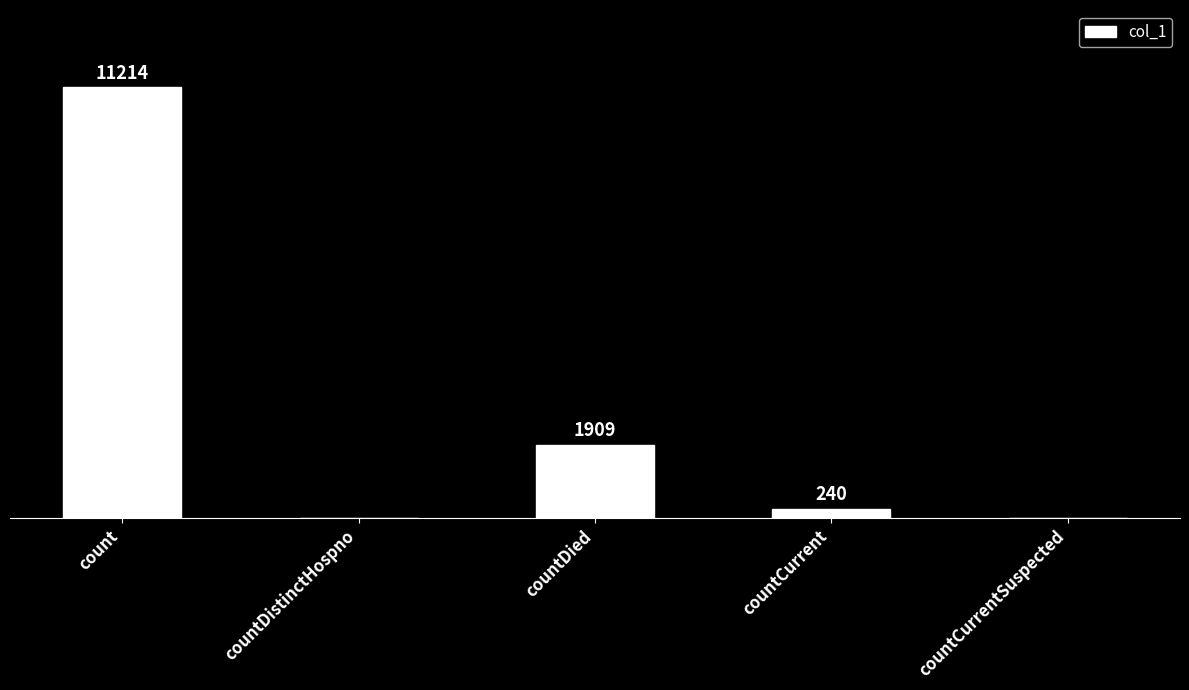

Which label corresponds to the largest value in the chart?

count